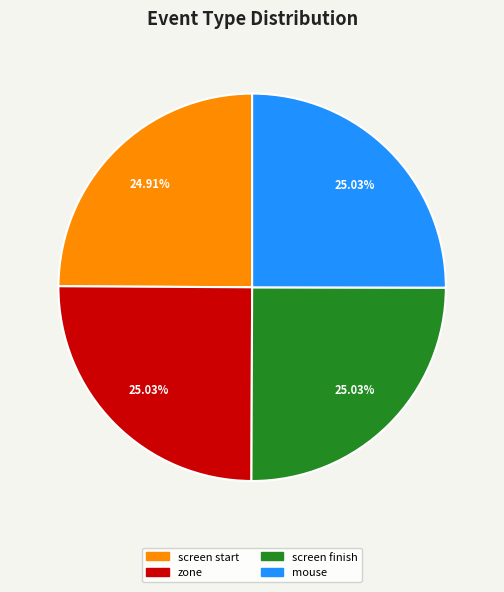

Does mouse represent more than half of the total?

No